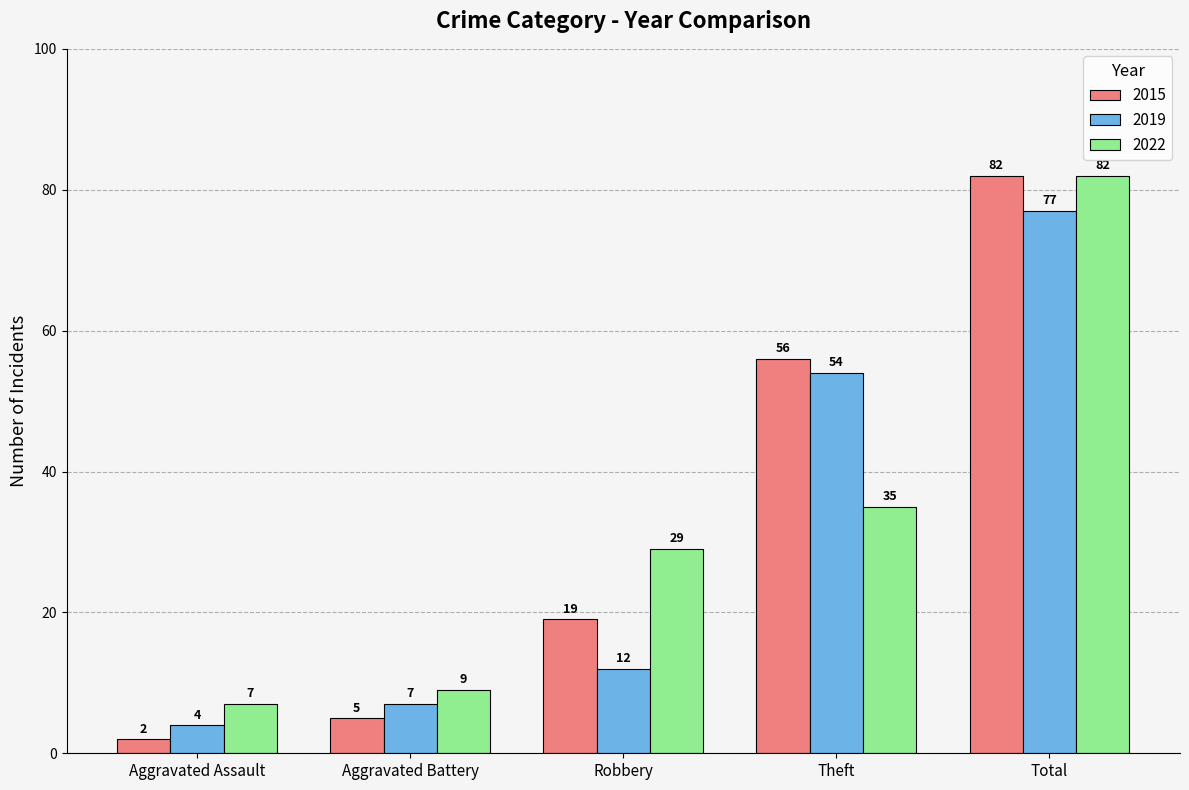

Reading right to left, what are all the values shown in this chart?

2015: 82	56	19	5	2
2019: 77	54	12	7	4
2022: 82	35	29	9	7